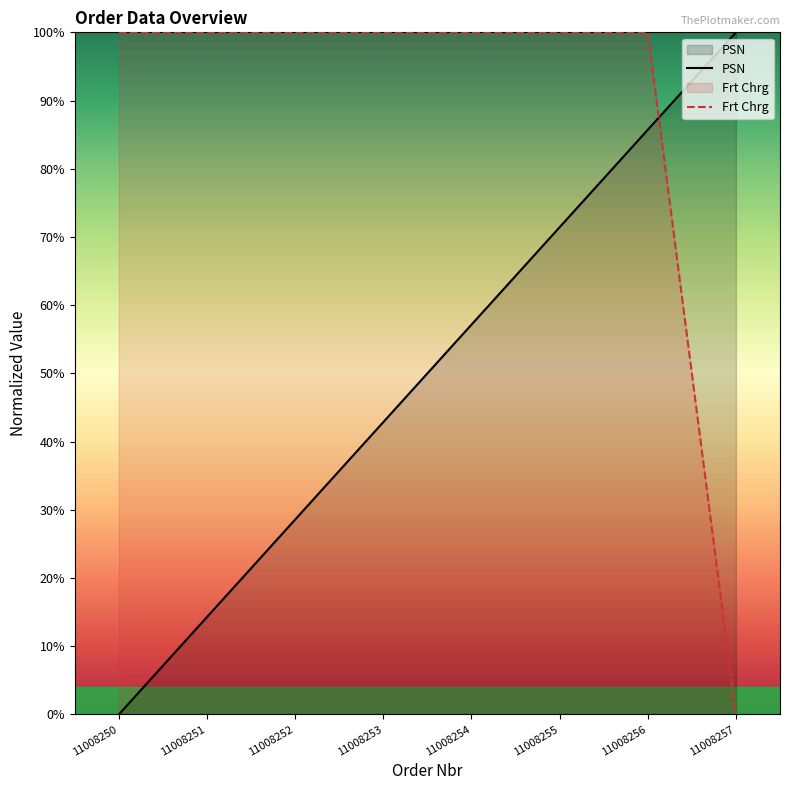

Which has a higher value, 11008255 or 11008257?

11008257